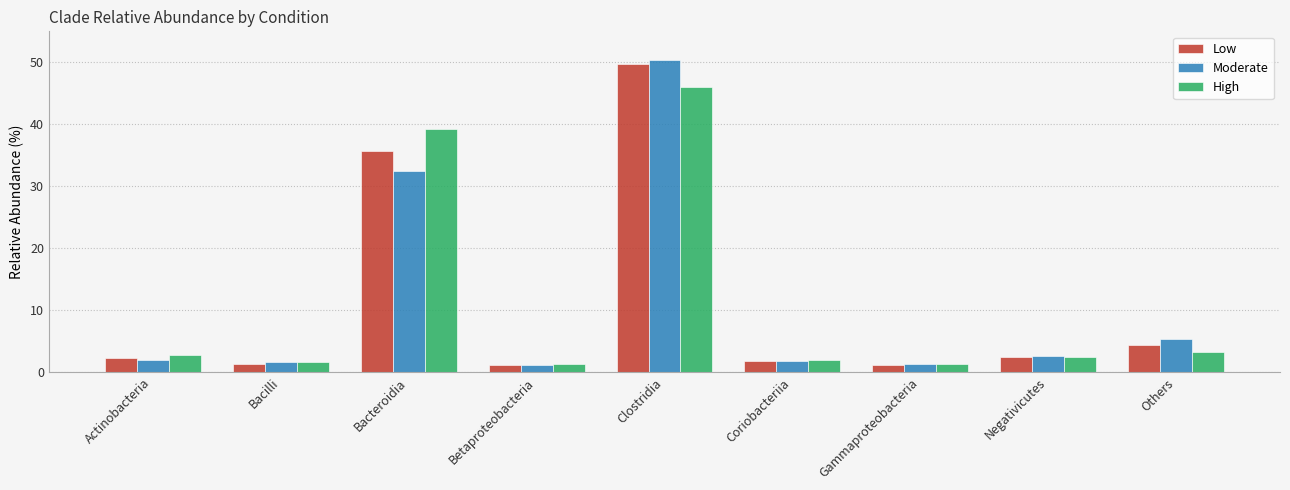

What is the spread (max minus min) of values at Others?

2.1